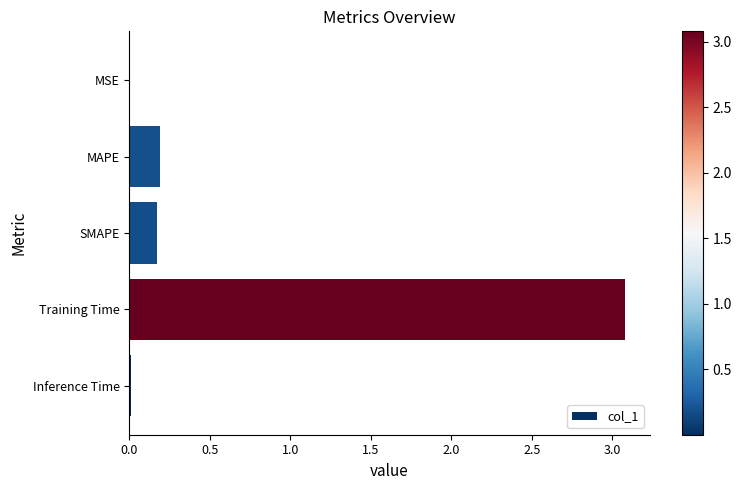

What is the maximum value shown in the chart?

3.1